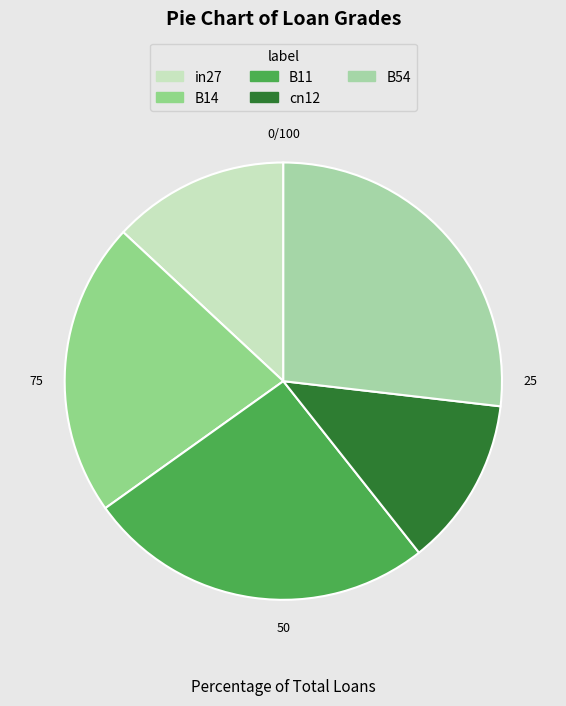

How many slices are in this pie chart?

5